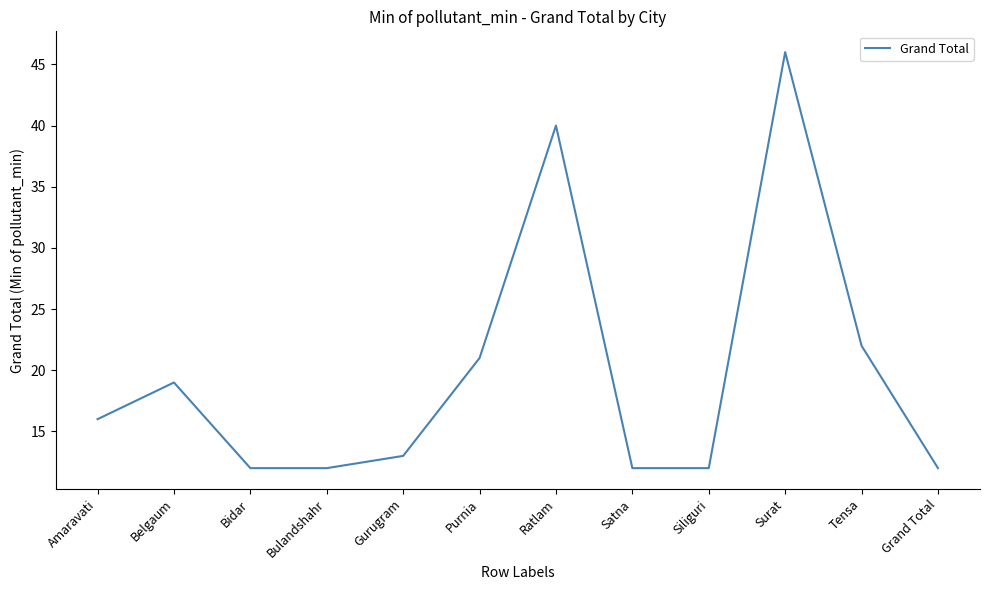

The value at Belgaum is 19. True or false?

True